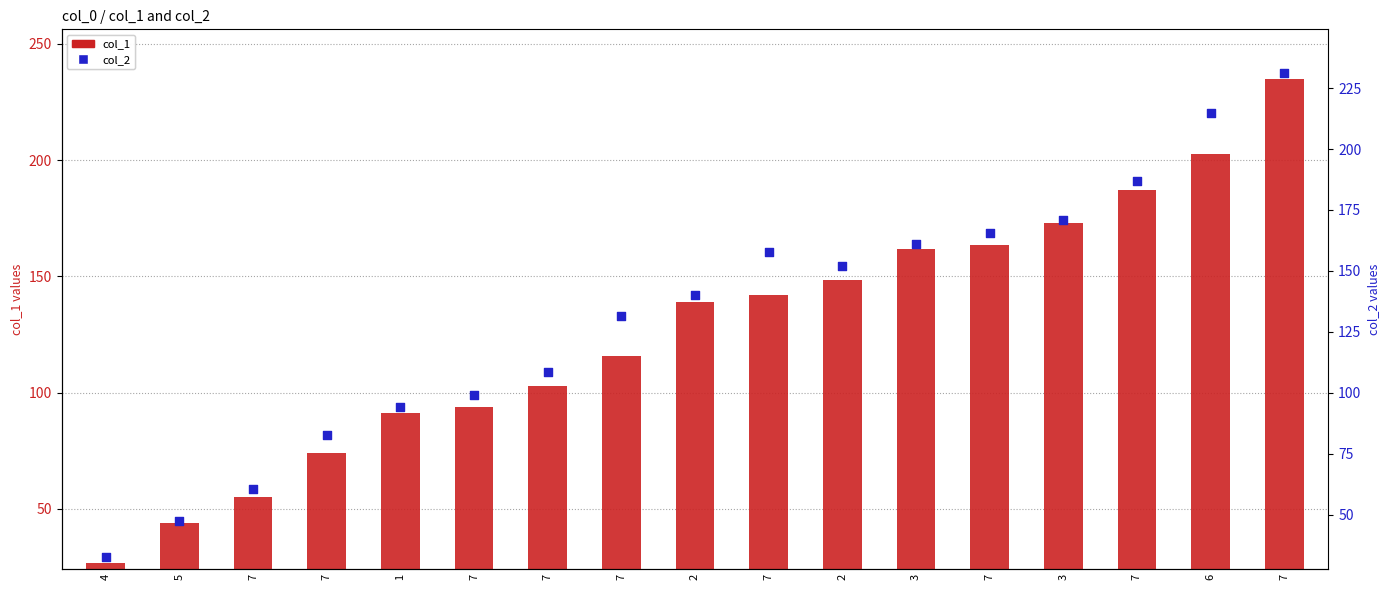

What is the total value across all series at 2?

280.8